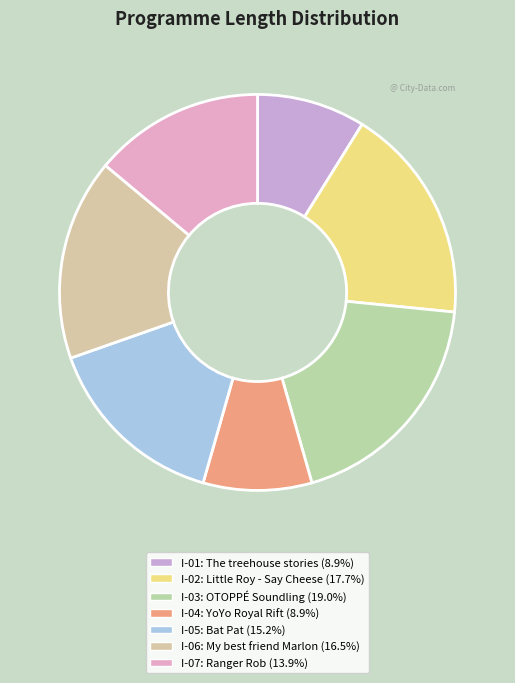

Rank the categories by value from lowest to highest.

I-01: The treehouse stories, I-04: YoYo Royal Rift, I-07: Ranger Rob, I-05: Bat Pat, I-06: My best friend Marlon, I-02: Little Roy - Say Cheese, I-03: OTOPPÉ Soundling